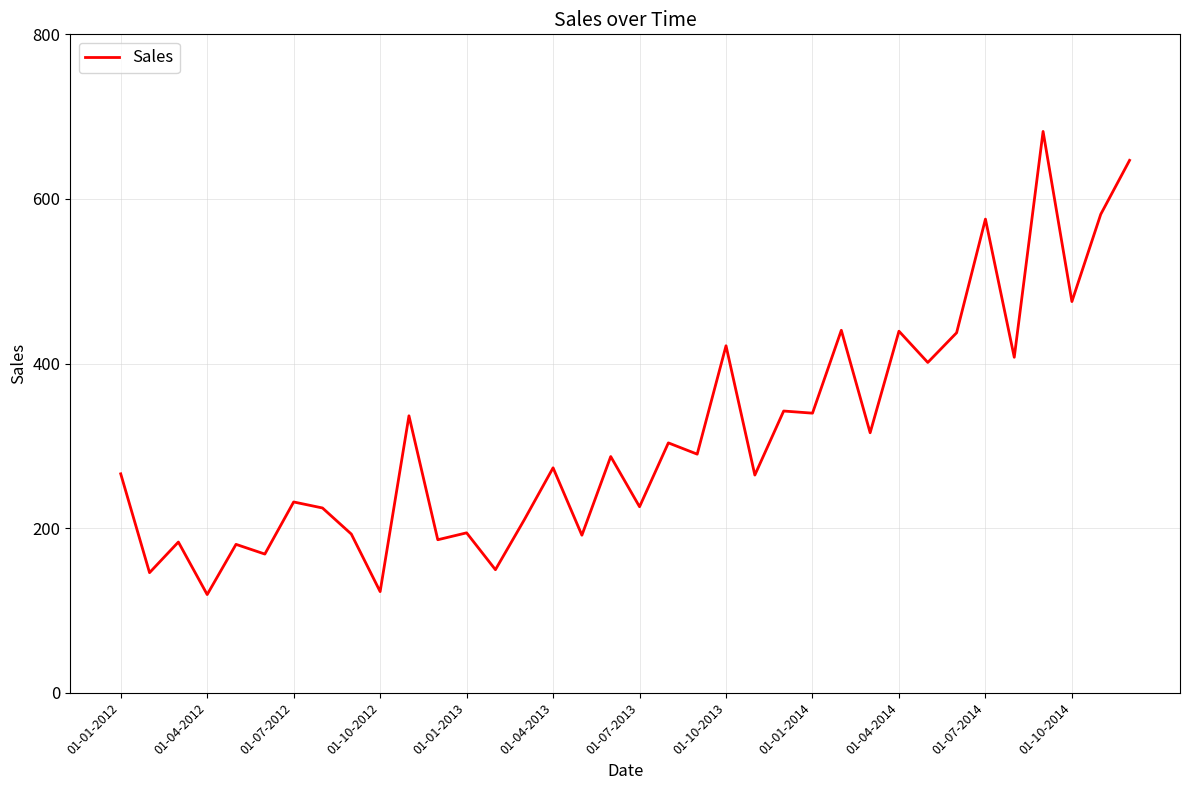

What is the greatest value displayed?

682.0